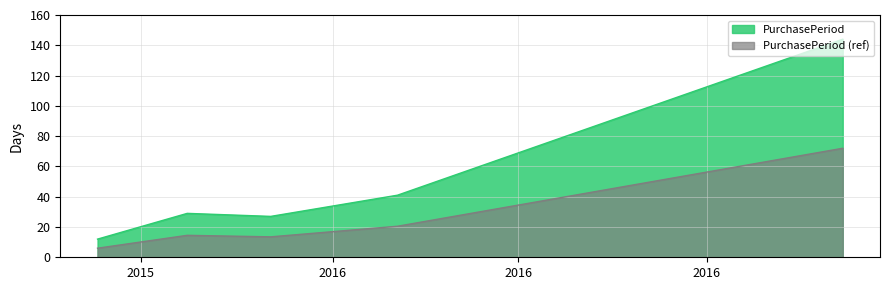

Is it true that the value at 2015-11-17 is 12?

True